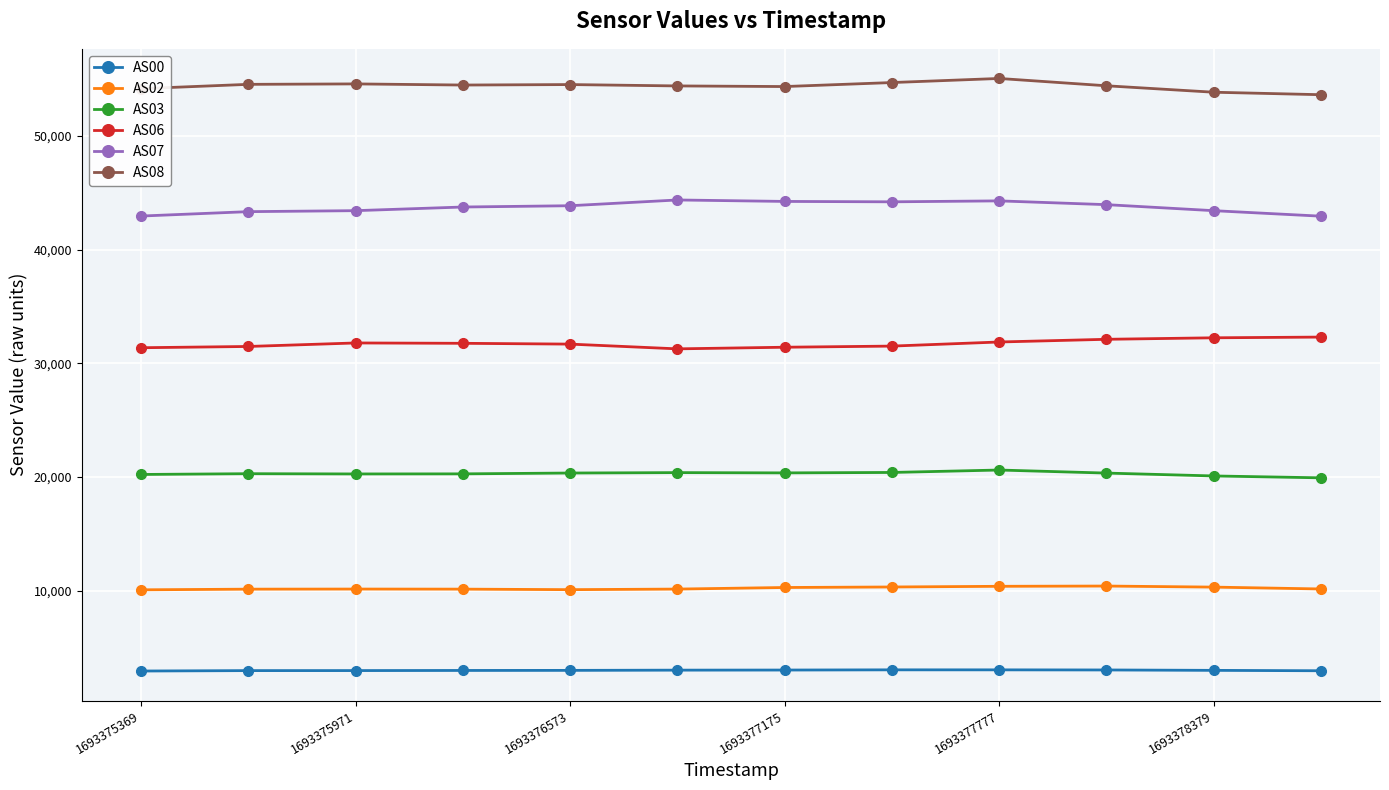

True or false: AS03 has more than 1 interior local peaks.

True